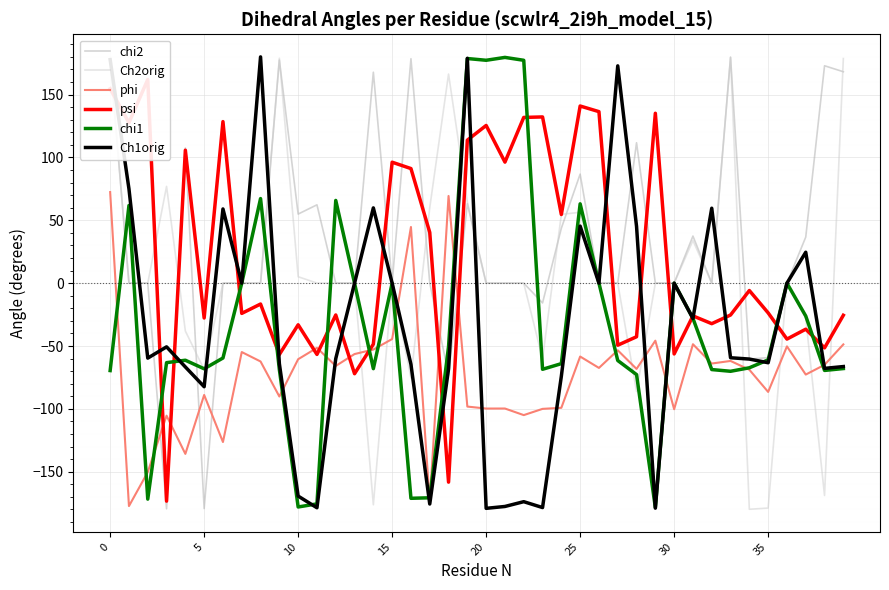

What is the value of the chi2 point at the 20th from the left?

63.2